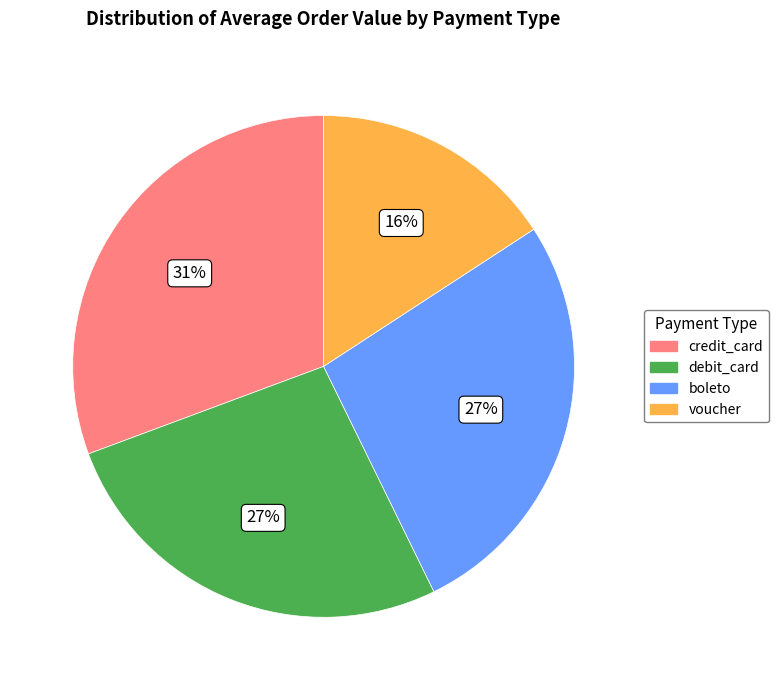

What is the smallest slice in the pie chart?

voucher